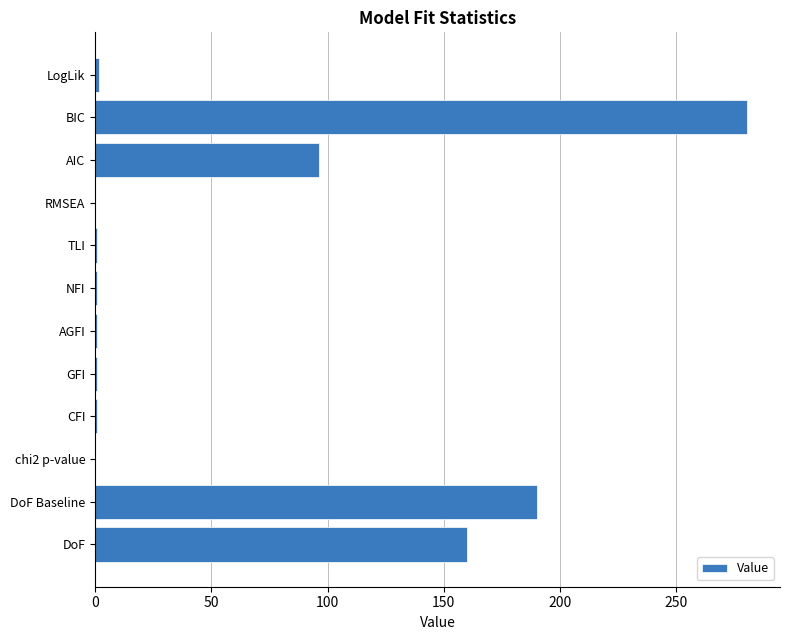

Is it true that the value at DoF is 32.7?

False